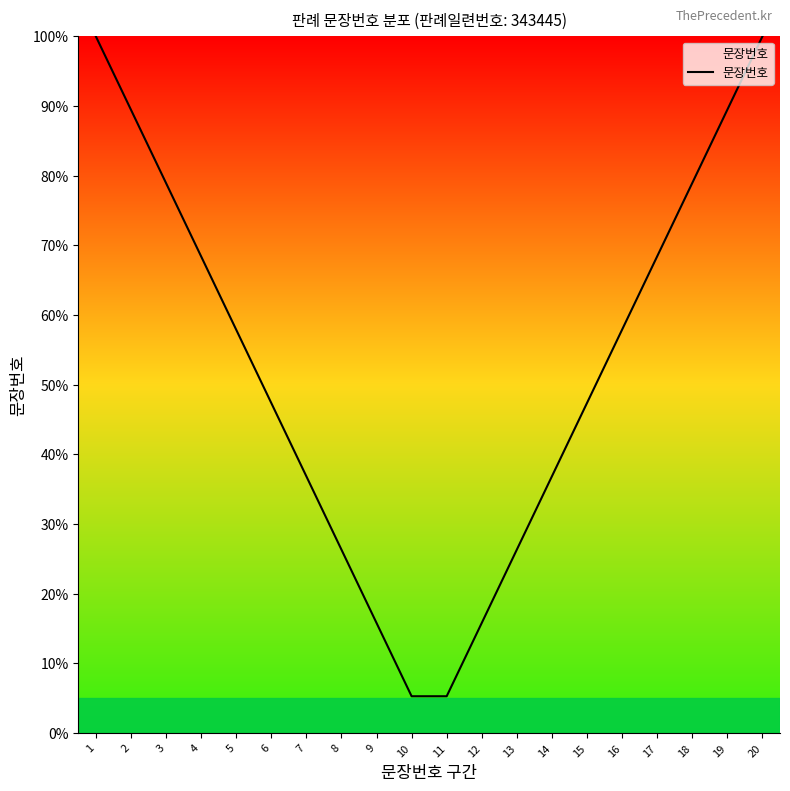

What is the minimum value shown in the chart?

5.3